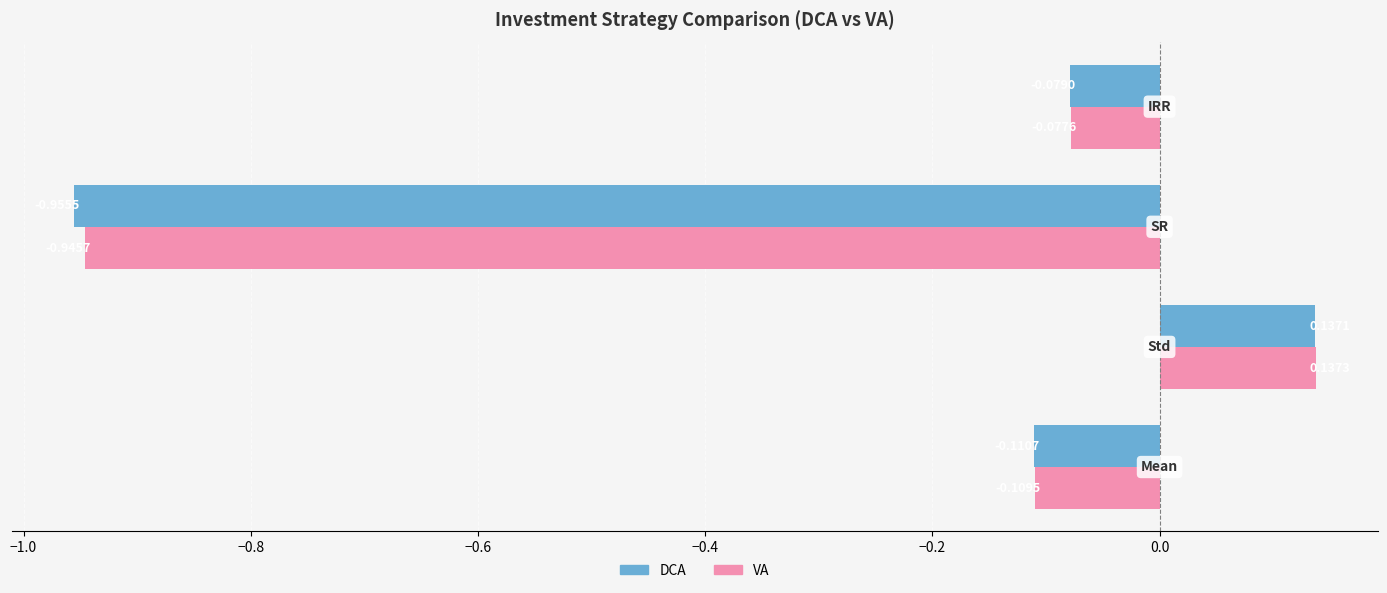

What is the difference between the maximum and minimum values in the VA series?

1.1